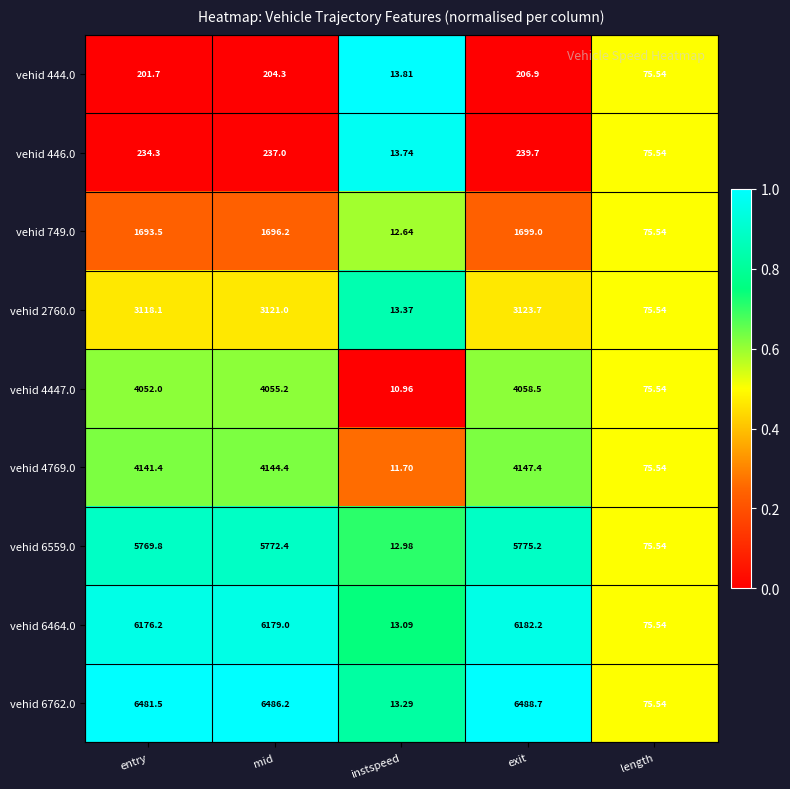

What is the difference between the highest and lowest values at entry?

6279.8